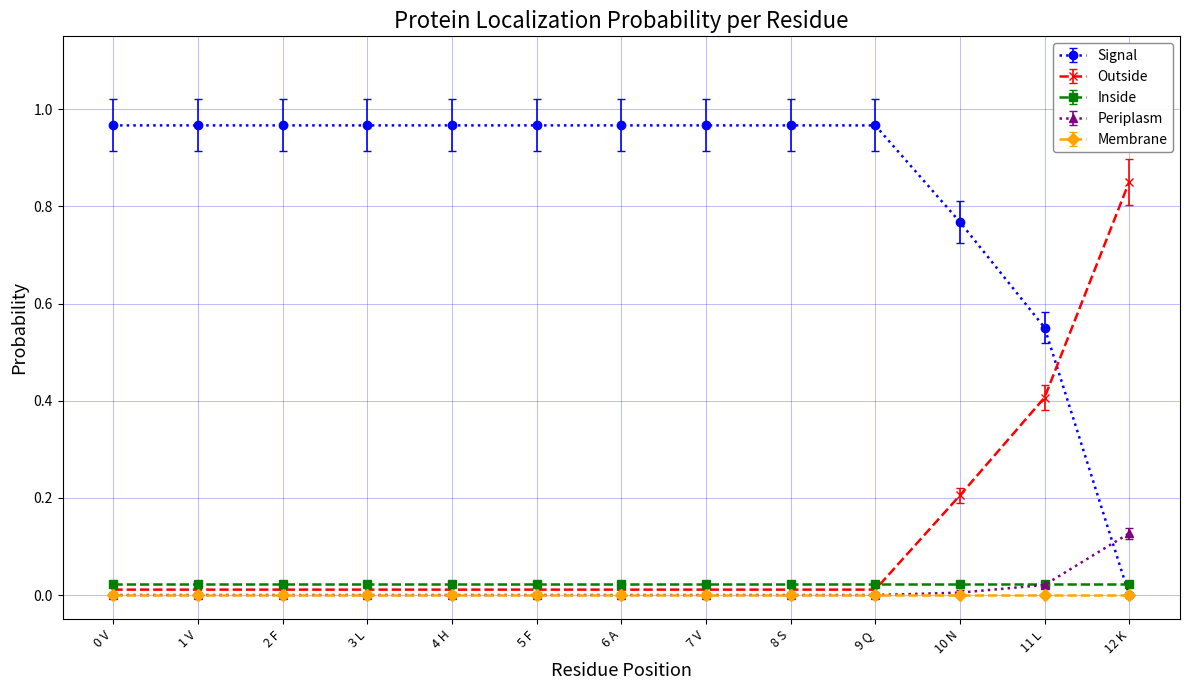

What is the label of the 4th point from the left?

3 L